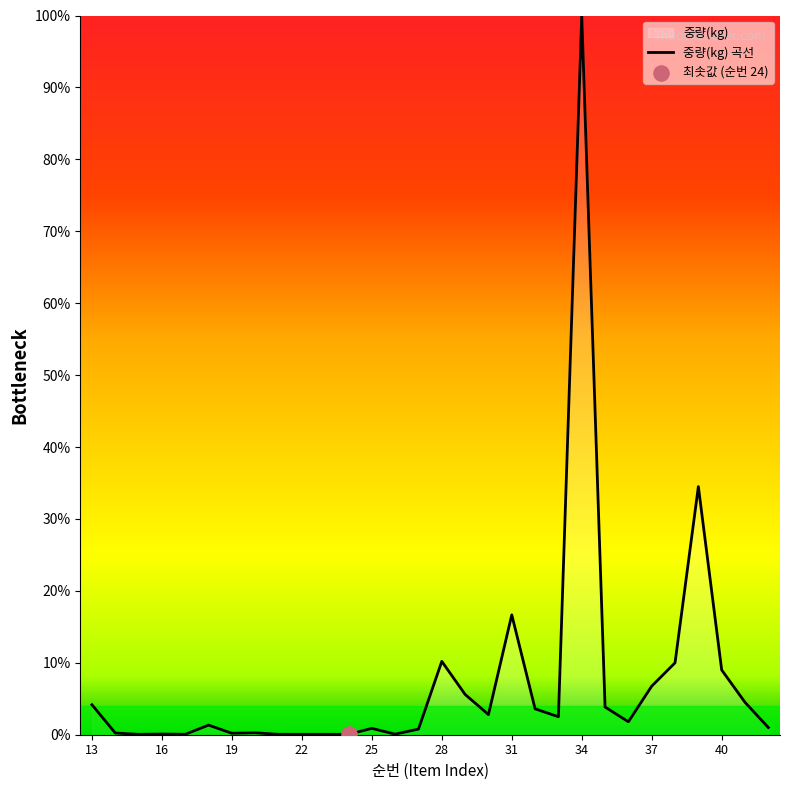

True or false: the data shows 4.2 at 13.

True